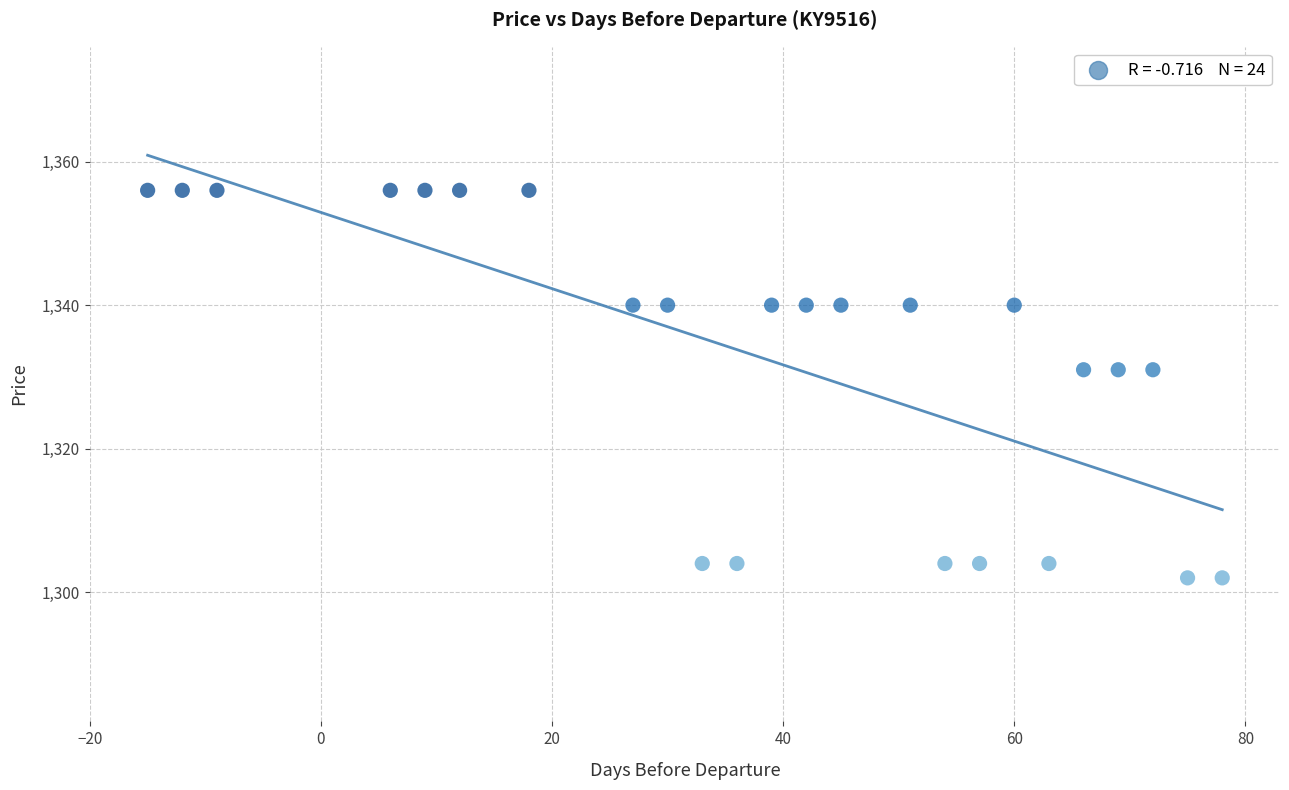

What is the range of X values (max minus min)?

93